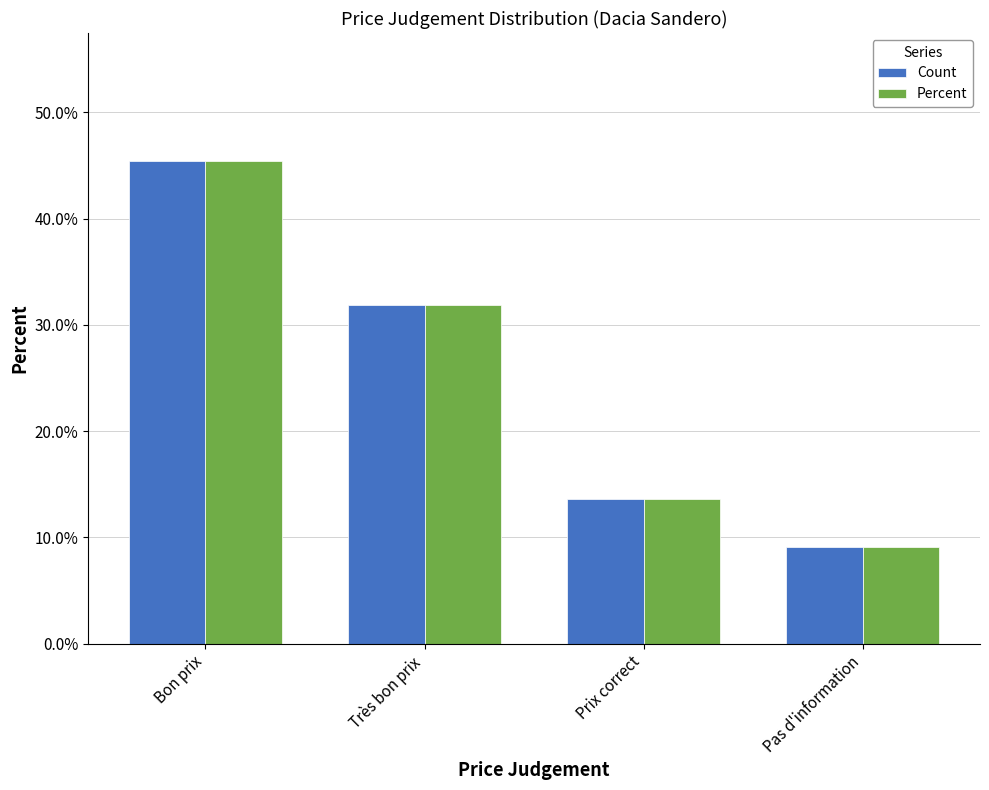

What is the difference between the second highest and minimum values in the Percent series?

22.7